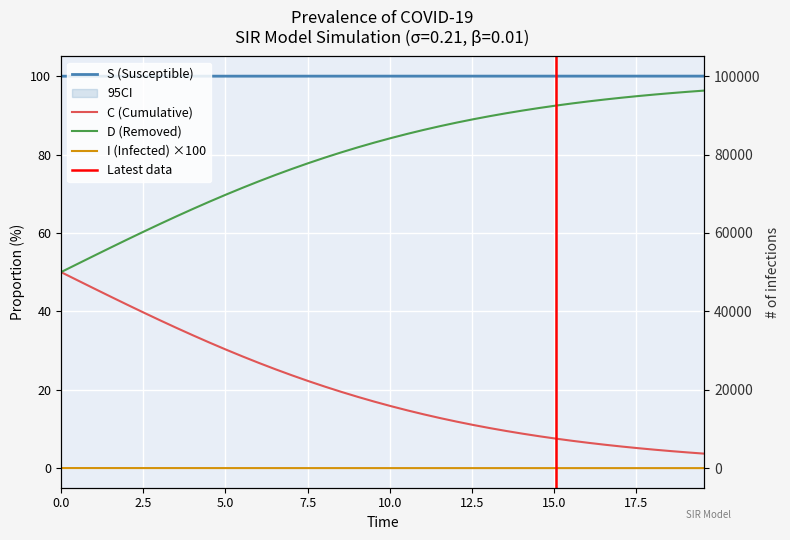

At how many categories does at least one series exceed 98?

40